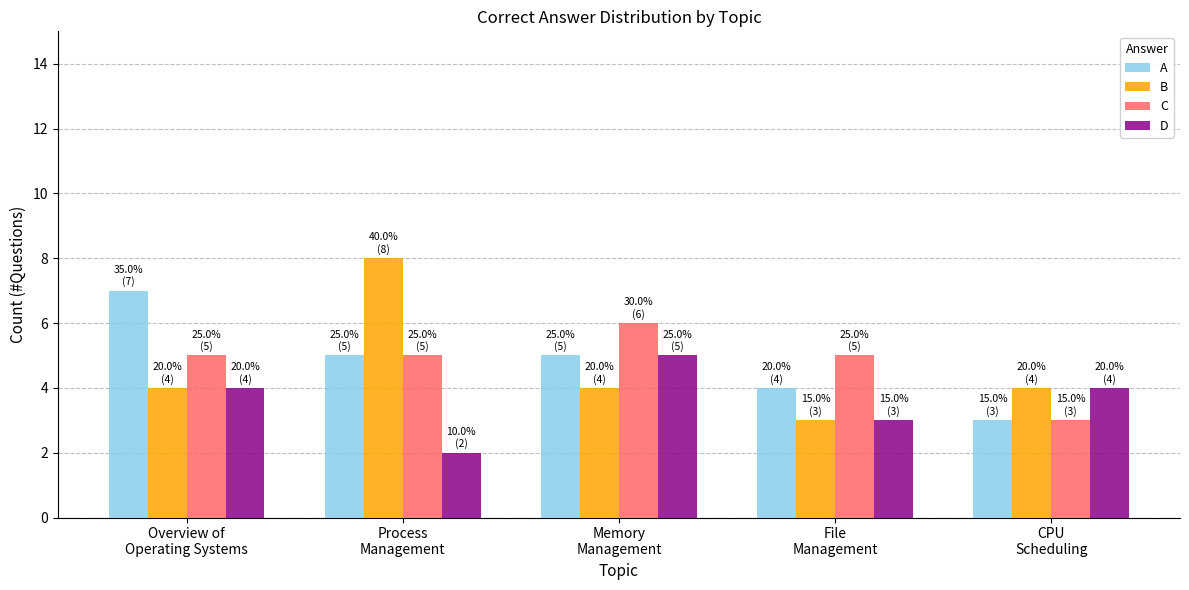

What is the average value of the D series?

4